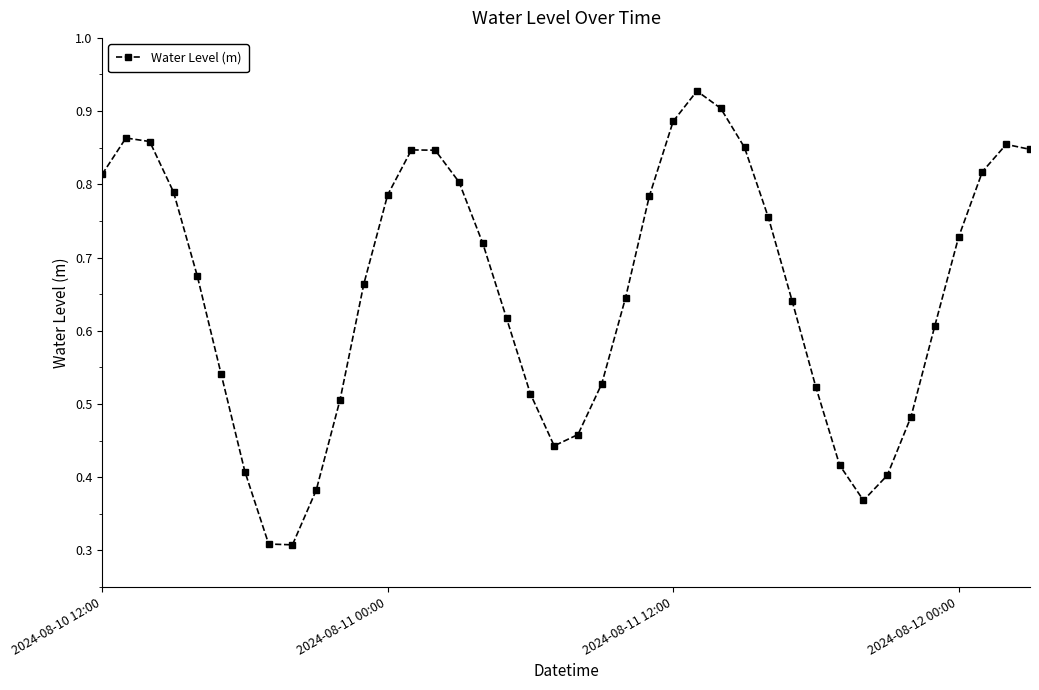

Count the values in the range 0 to 1.

40